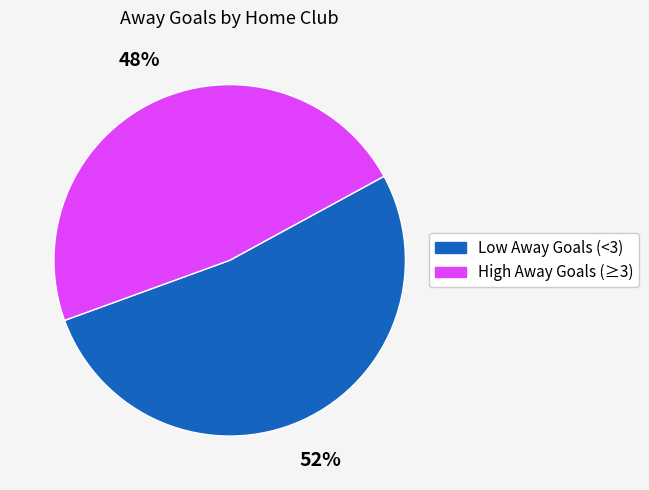

Is there a majority slice in this chart?

Yes